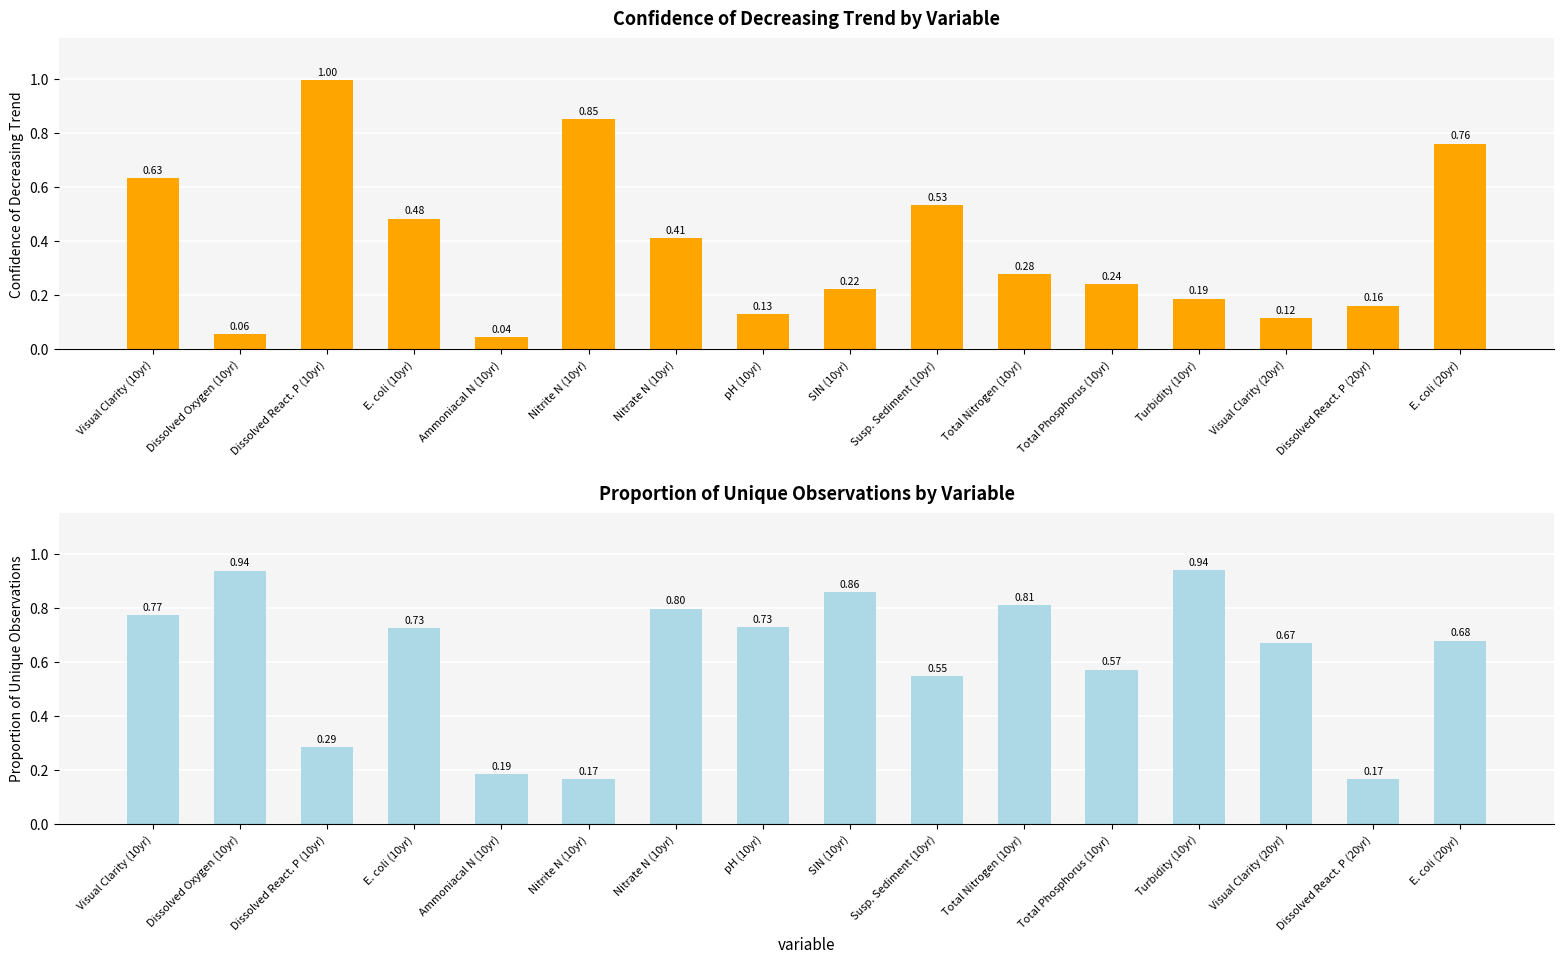

Reading left to right, what are all the values shown in this chart?

Confidence of Decreasing Trend: Visual Clarity (10yr)=0.6	Dissolved Oxygen (10yr)=0.1	Dissolved React. P (10yr)=1.0	E. coli (10yr)=0.5	Ammoniacal N (10yr)=0.0	Nitrite N (10yr)=0.9	Nitrate N (10yr)=0.4	pH (10yr)=0.1	SIN (10yr)=0.2	Susp. Sediment (10yr)=0.5	Total Nitrogen (10yr)=0.3	Total Phosphorus (10yr)=0.2	Turbidity (10yr)=0.2	Visual Clarity (20yr)=0.1	Dissolved React. P (20yr)=0.2	E. coli (20yr)=0.8
Proportion of Unique Observations: Visual Clarity (10yr)=0.8	Dissolved Oxygen (10yr)=0.9	Dissolved React. P (10yr)=0.3	E. coli (10yr)=0.7	Ammoniacal N (10yr)=0.2	Nitrite N (10yr)=0.2	Nitrate N (10yr)=0.8	pH (10yr)=0.7	SIN (10yr)=0.9	Susp. Sediment (10yr)=0.5	Total Nitrogen (10yr)=0.8	Total Phosphorus (10yr)=0.6	Turbidity (10yr)=0.9	Visual Clarity (20yr)=0.7	Dissolved React. P (20yr)=0.2	E. coli (20yr)=0.7